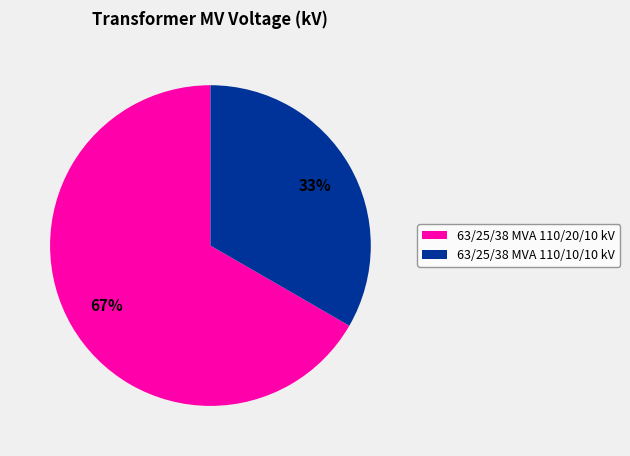

Is it true that 63/25/38 MVA 110/20/10 kV is 52% of the pie?

False